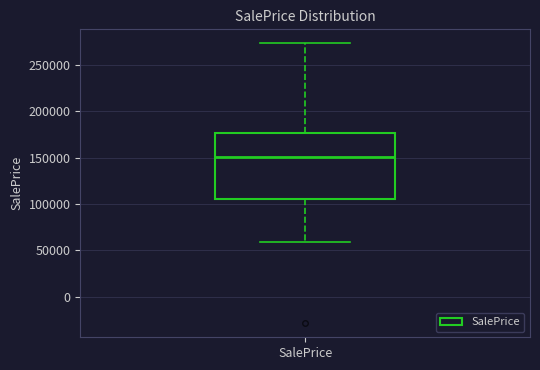

Where is the upper edge of the box for SalePrice on the y-axis? The values are not printed on the chart, so give them approximately, as read against the axis.

175000